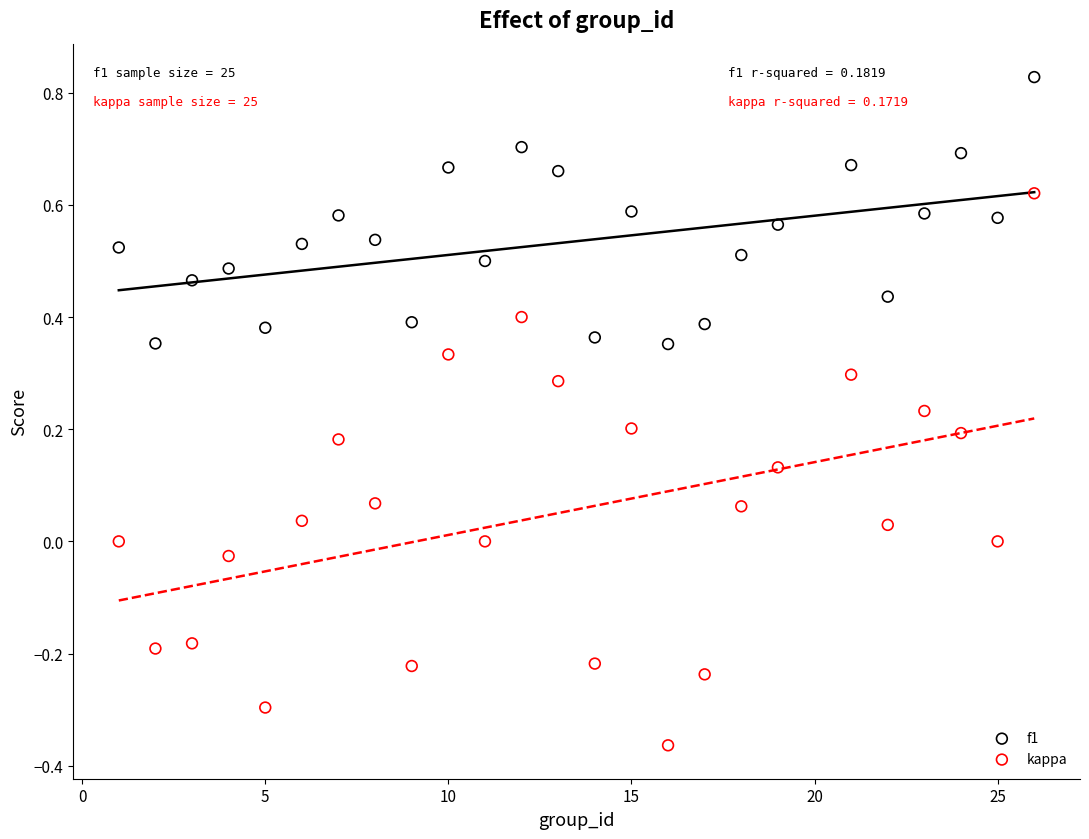

Across all data points, what is the range of X values (max minus min)?

25.0